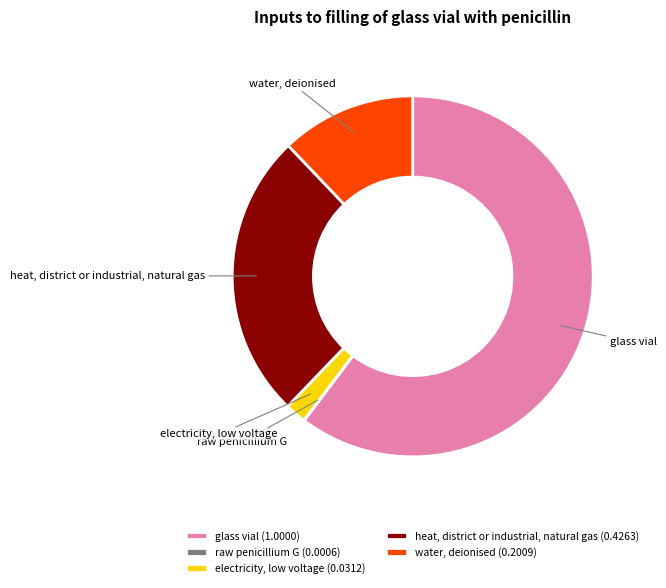

The glass vial slice represents 73% of the pie. True or false?

False